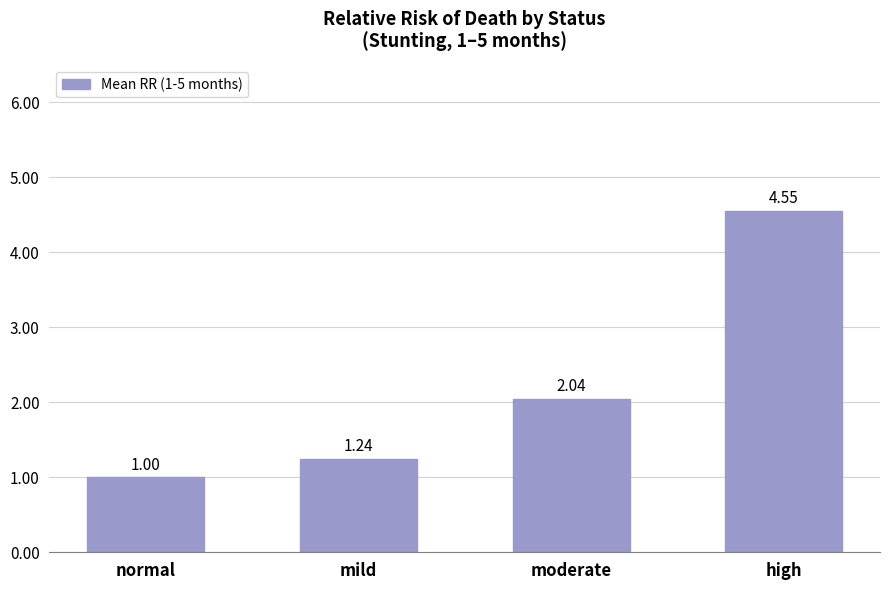

Which category has the lowest value across all series?

normal